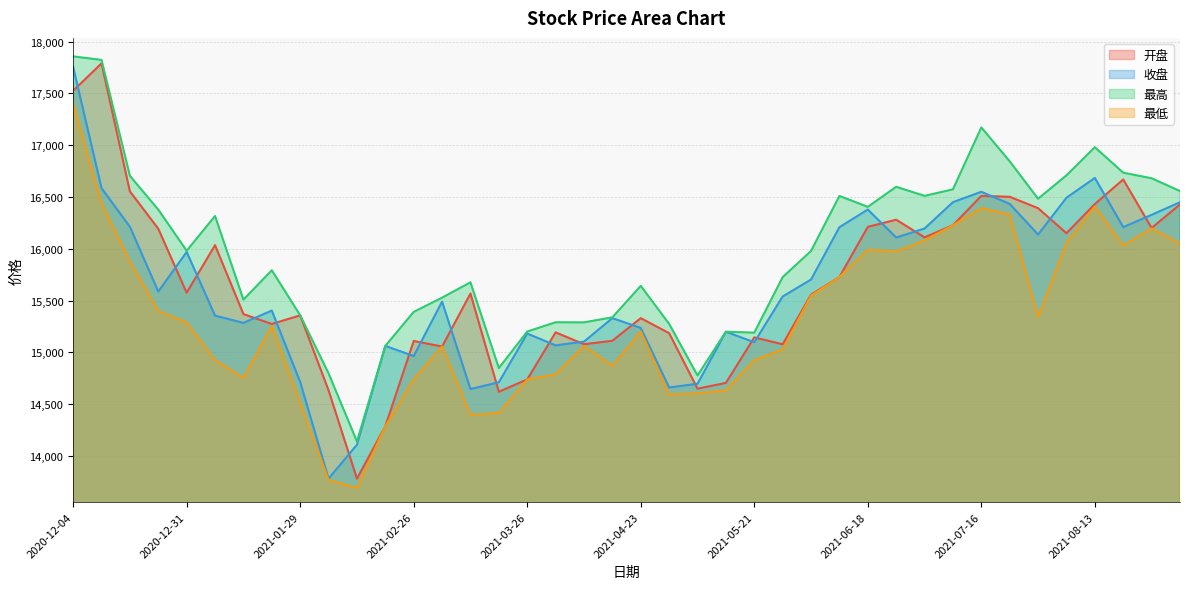

Rank the categories by 收盘 value from highest to lowest.

2020-12-04, 2021-08-13, 2020-12-11, 2021-07-16, 2021-08-06, 2021-07-09, 2021-09-03, 2021-07-23, 2021-06-18, 2021-08-27, 2020-12-18, 2021-08-20, 2021-06-11, 2021-07-02, 2021-07-30, 2021-06-25, 2020-12-31, 2021-06-04, 2020-12-25, 2021-05-28, 2021-03-05, 2021-01-22, 2021-01-08, 2021-04-16, 2021-01-15, 2021-04-23, 2021-05-14, 2021-03-26, 2021-04-09, 2021-05-21, 2021-04-02, 2021-02-19, 2021-02-26, 2021-01-29, 2021-03-19, 2021-05-07, 2021-04-30, 2021-03-12, 2021-02-10, 2021-02-05